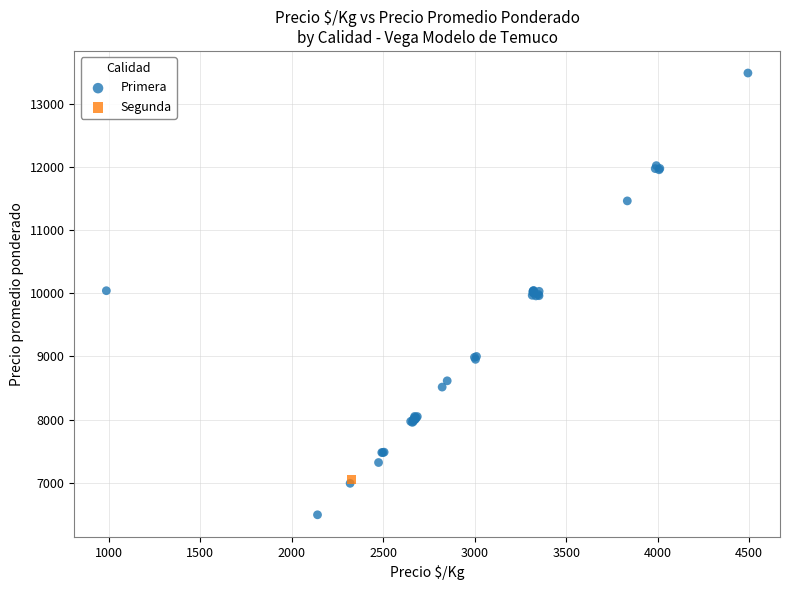

What are all the series names shown in the legend?

Primera, Segunda